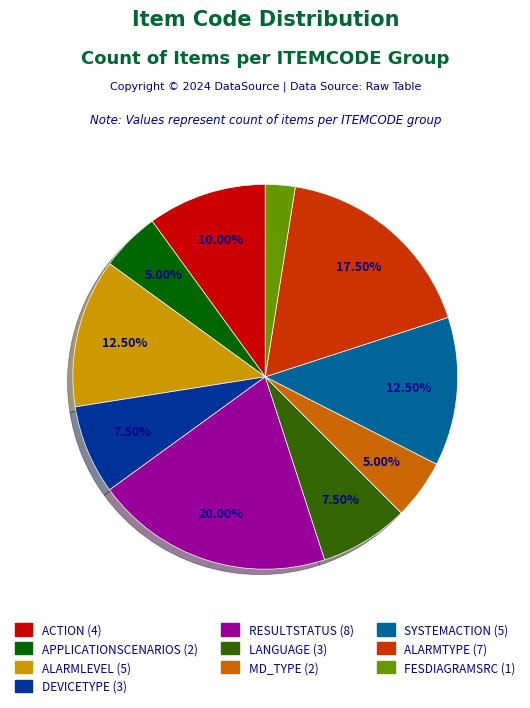

Is SYSTEMACTION the majority of the pie?

No